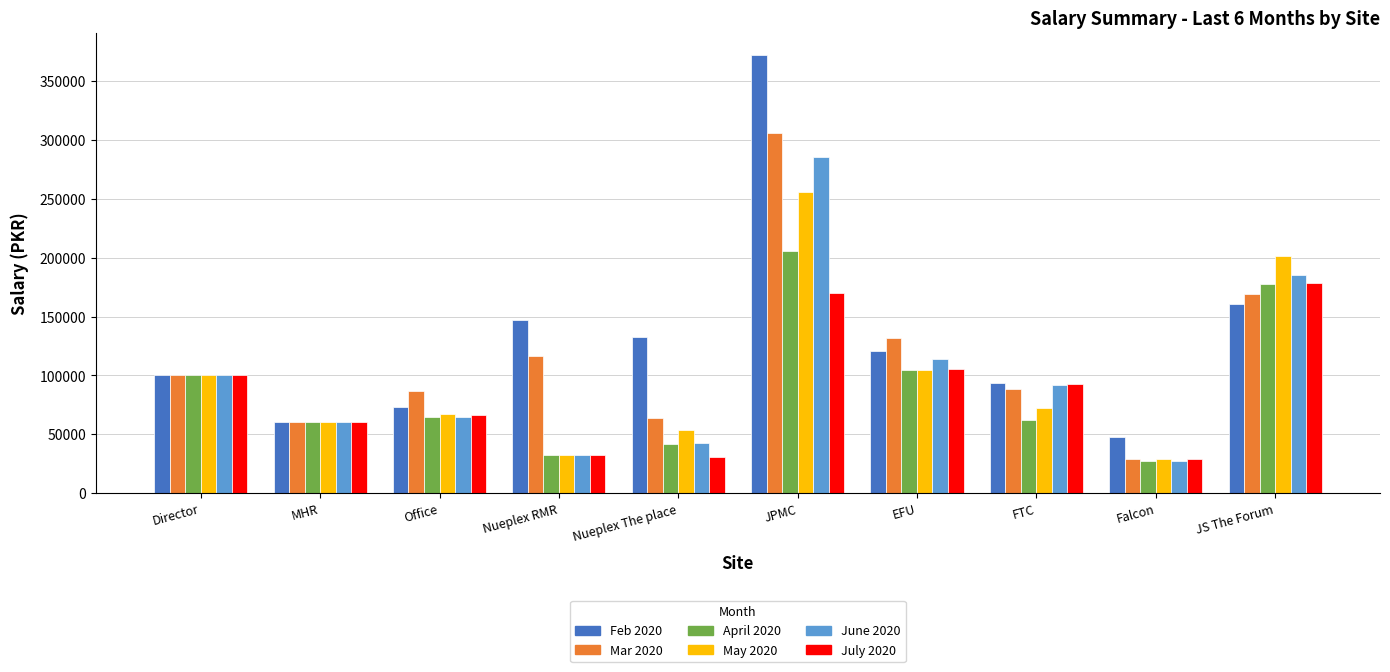

What is the spread (max minus min) of values at FTC?

31643.2